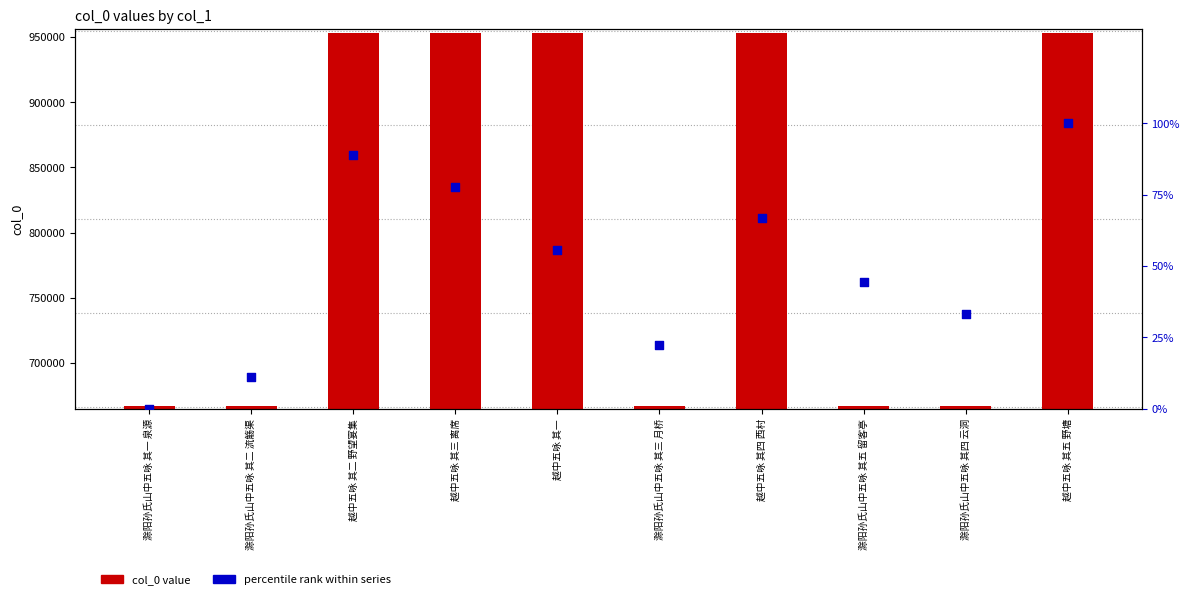

What are all the series names shown in the legend?

col_0 value, percentile rank within series